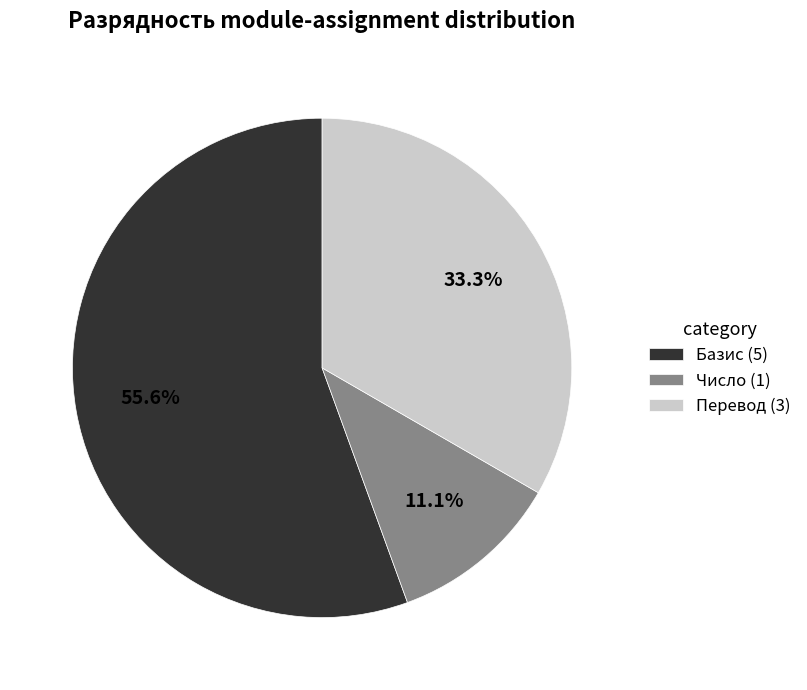

Is Перевод the majority of the pie?

No